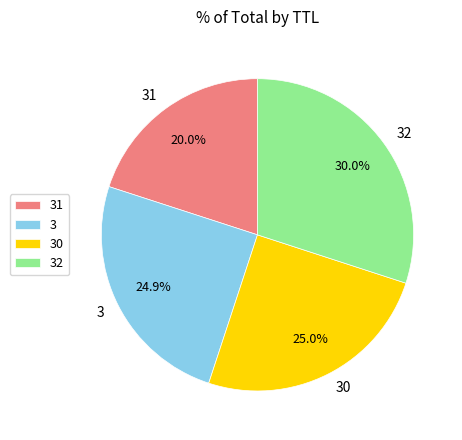

Is it true that 31 is 30% of the pie?

False